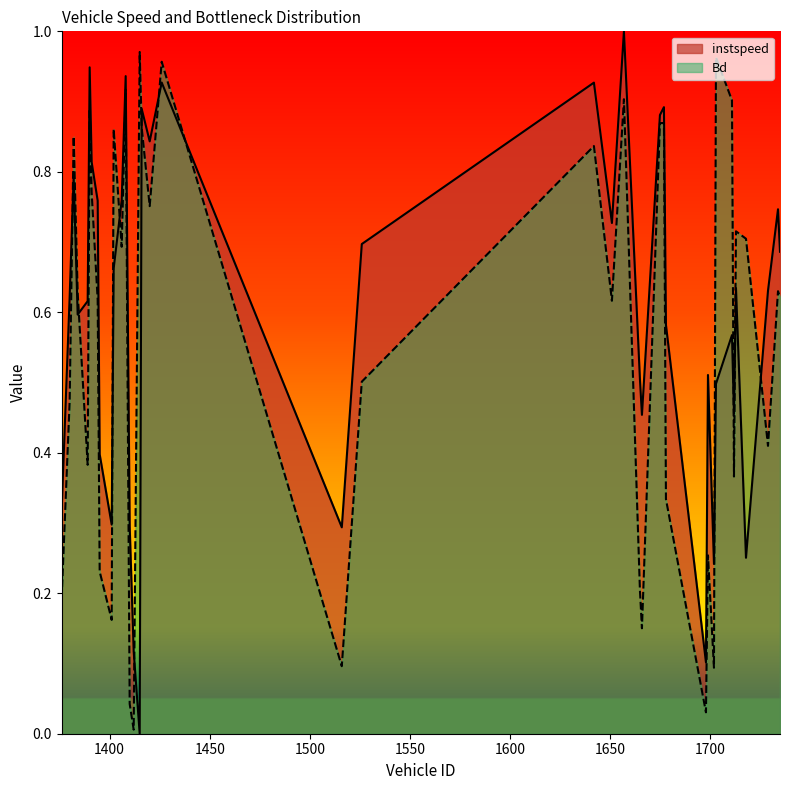

Which category has the lowest value across all series?

1415.0